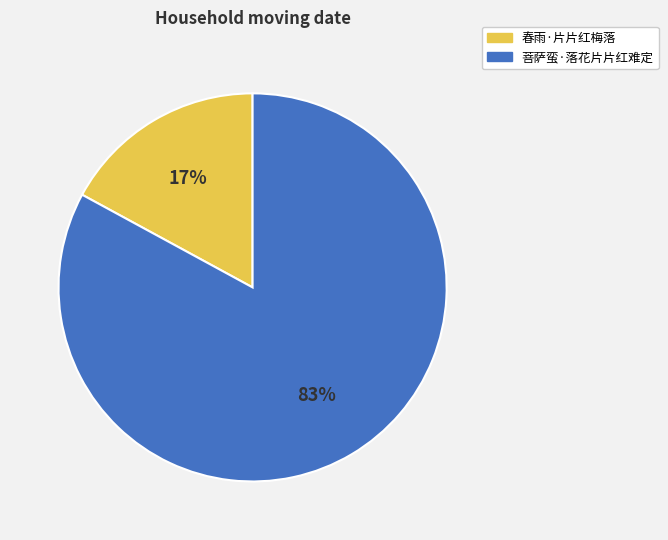

Which category has the smallest portion of the pie?

春雨·片片红梅落